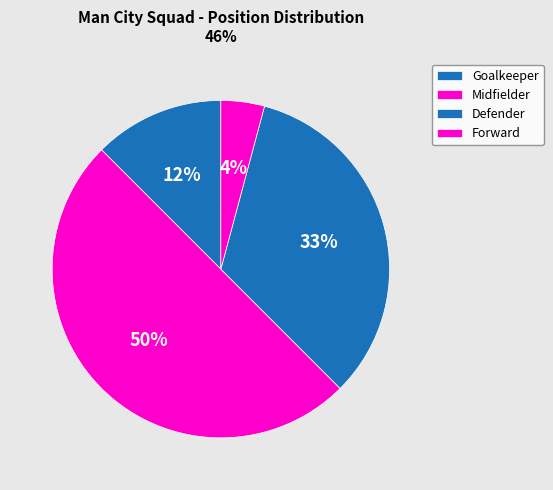

How many segments does this pie chart have?

4